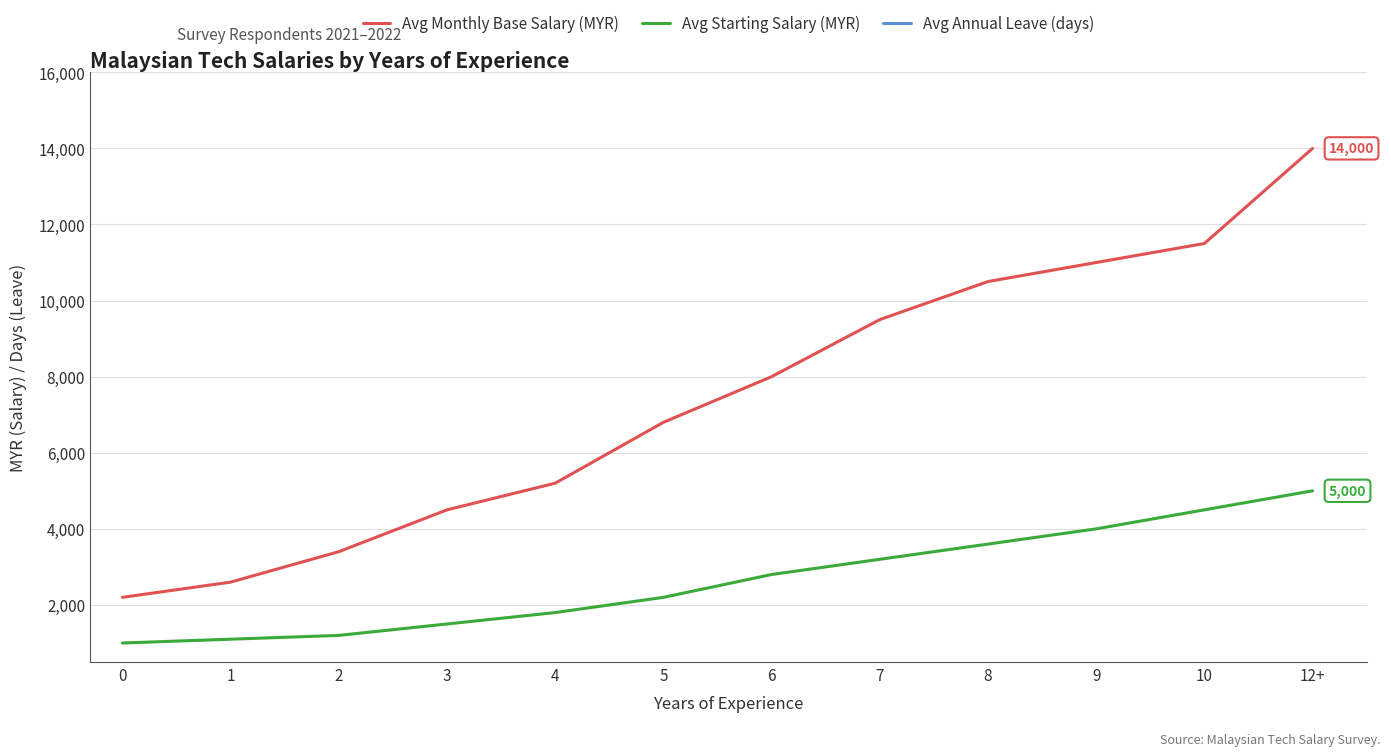

What is the difference between the second highest and minimum values in the Avg Annual Leave (days) series?

6